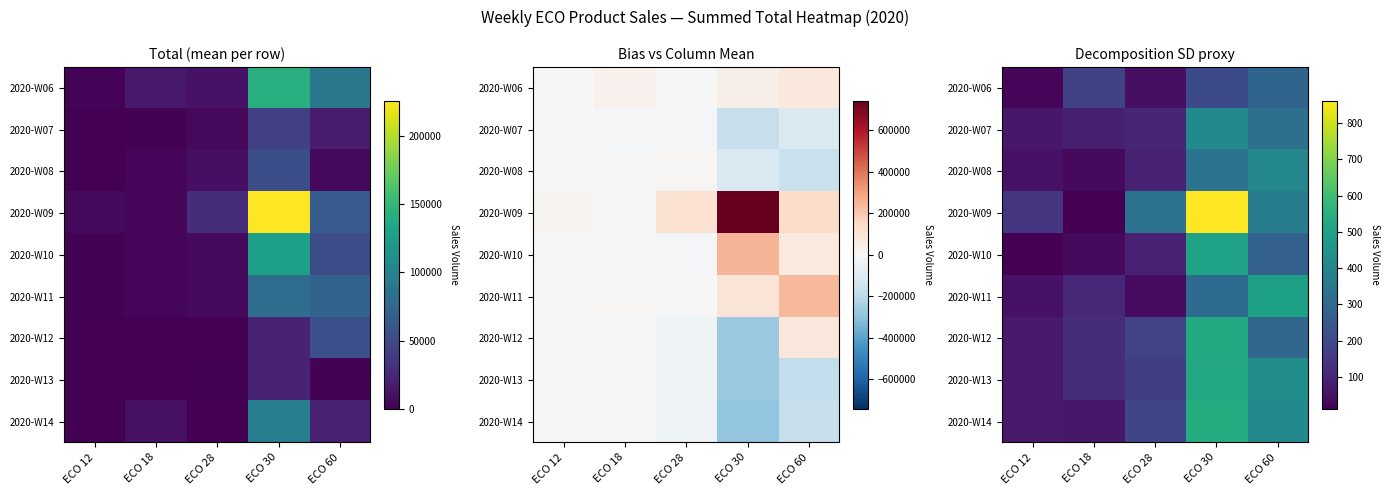

The 2020-W12 series shows 292.4 at ECO 60. True or false?

True